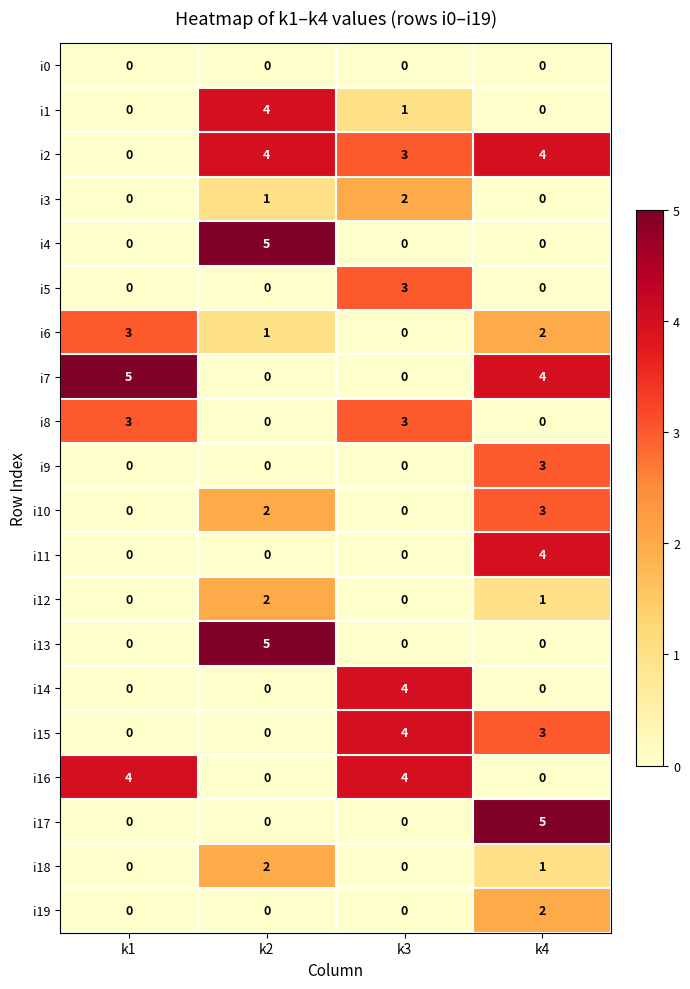

What is the difference between the maximum and minimum values in the i15 series?

4